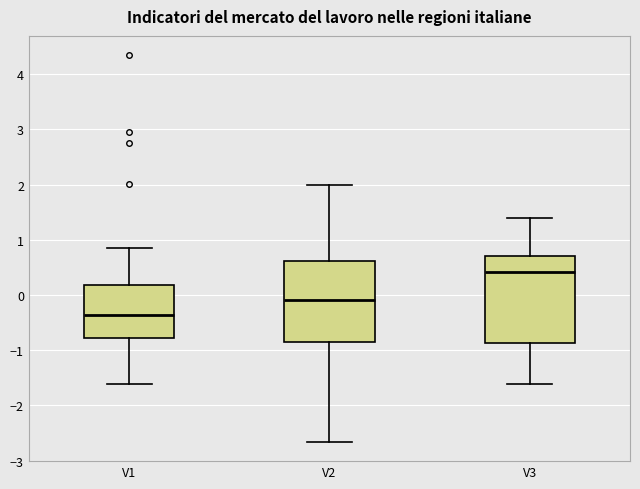

Comparing the boxes themselves (not the whiskers), which one is the tallest?

V3